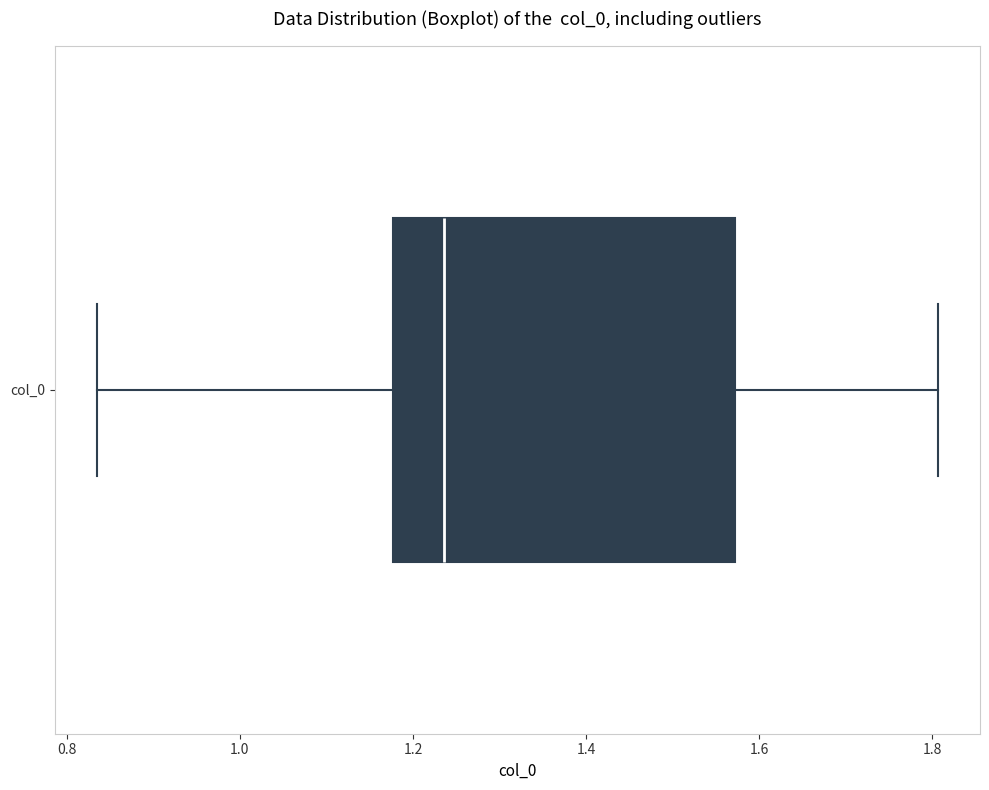

Read this box plot against the x-axis: the position of the median line, the range covered by the box, and the ends of both whiskers. The values are not printed on the chart, so give them approximately, as read against the axis.

median 1.24, box 1.18 to 1.58, whiskers 0.84 to 1.80